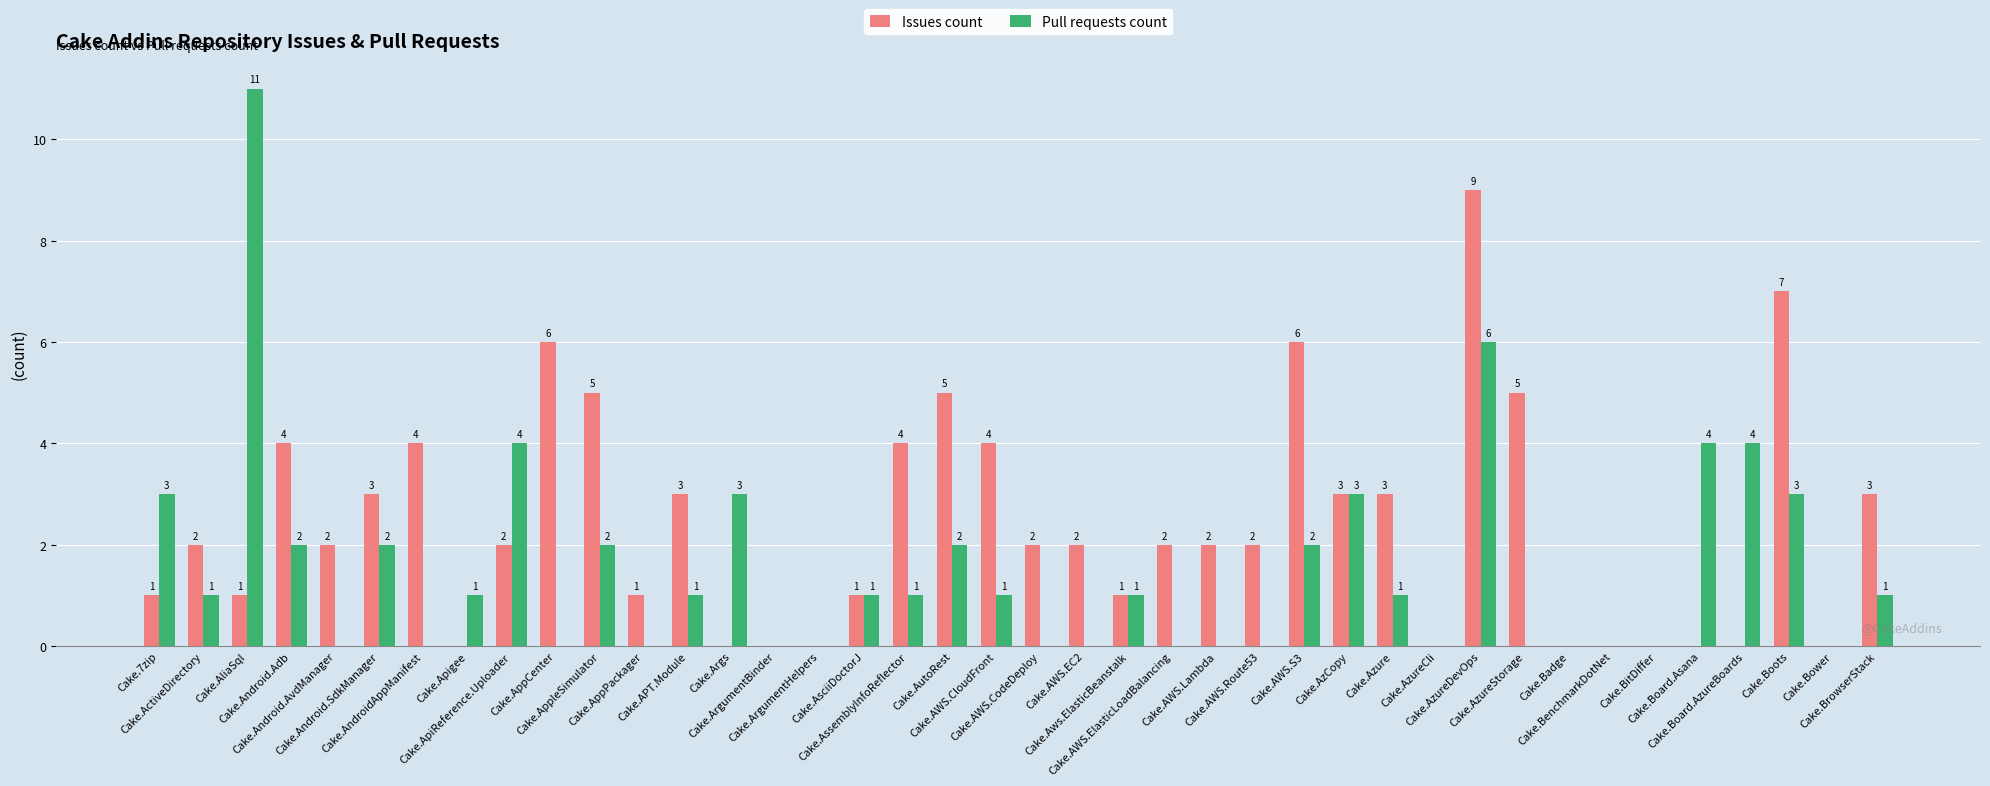

What is the maximum value shown in the chart?

11